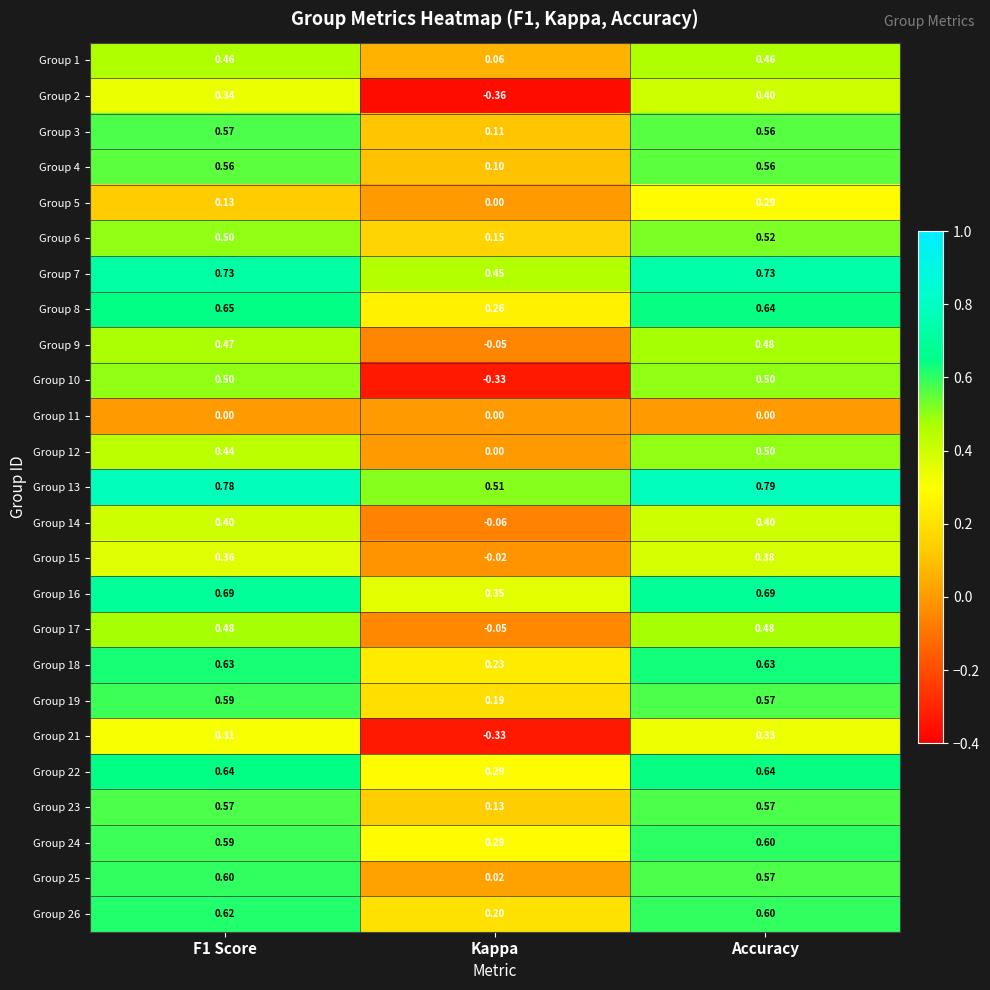

Which series has the largest range (max minus min)?

Group 10